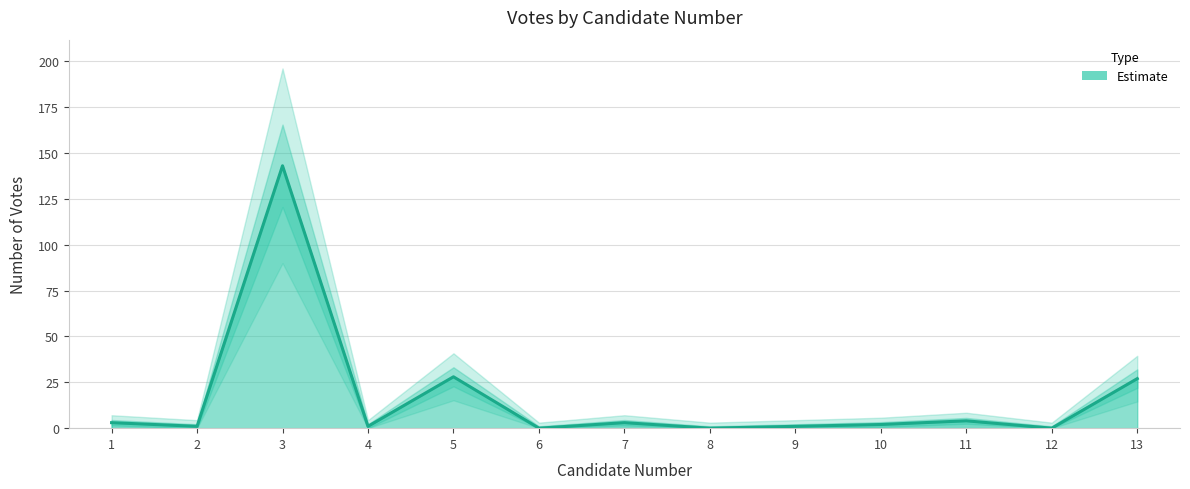

Which has a higher value, 4 or 8?

4